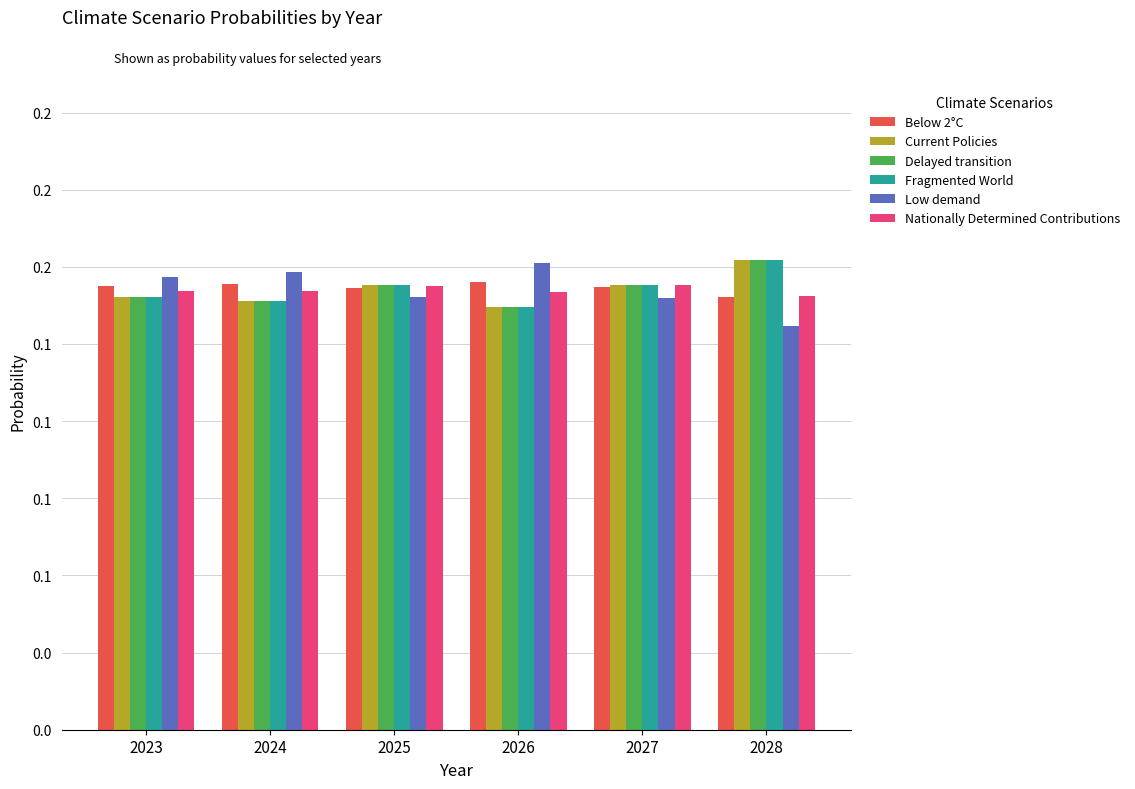

What are all the series names shown in the legend?

Below 2°C, Current Policies, Delayed transition, Fragmented World, Low demand, Nationally Determined Contributions